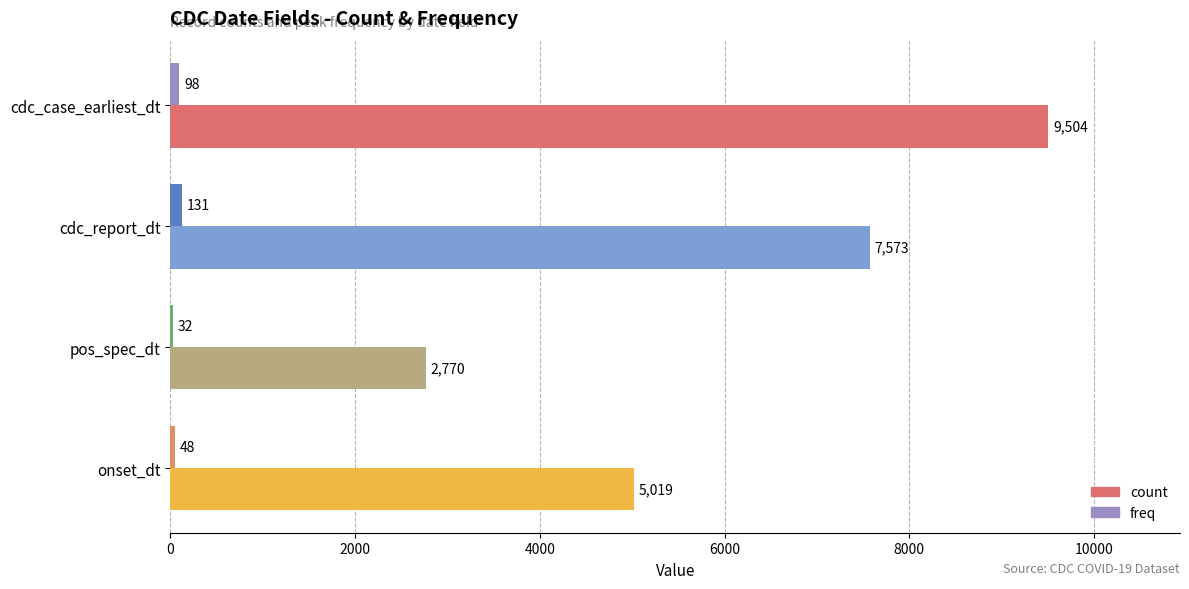

How many distinct data groups are displayed?

2